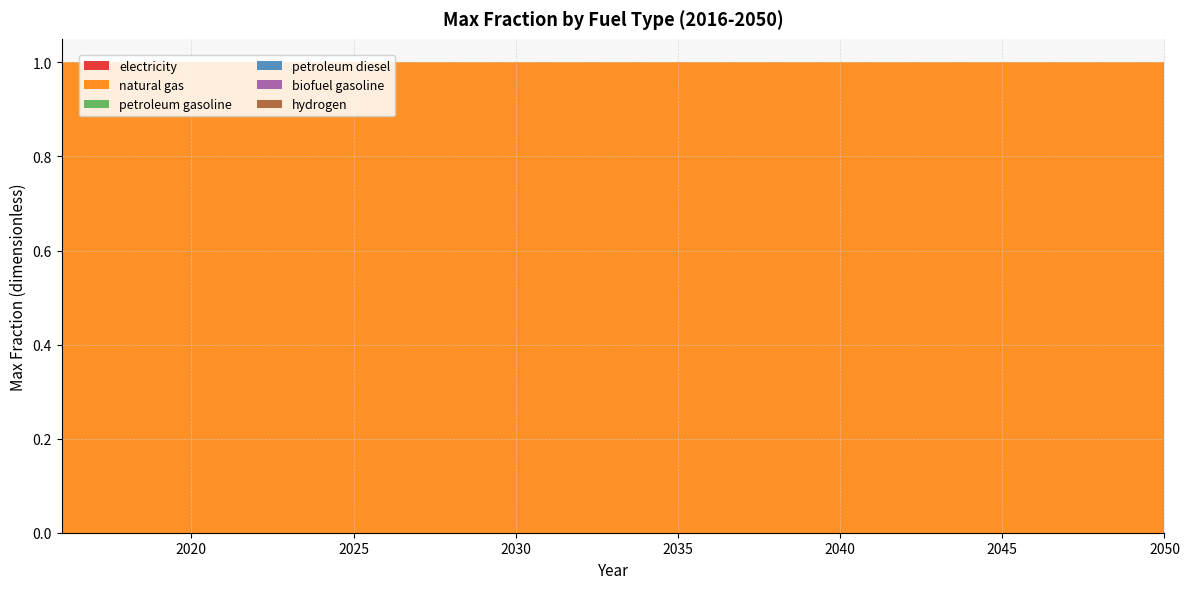

Reading left to right, list all the values displayed in this chart.

electricity: 0	0	0	0	0	0	0	0	0	0	0	0	0	0	0	0	0	0	0	0	0	0	0	0	0	0	0	0	0	0	0	0	0	0	0
natural gas: 1	1	1	1	1	1	1	1	1	1	1	1	1	1	1	1	1	1	1	1	1	1	1	1	1	1	1	1	1	1	1	1	1	1	1
petroleum gasoline: 0	0	0	0	0	0	0	0	0	0	0	0	0	0	0	0	0	0	0	0	0	0	0	0	0	0	0	0	0	0	0	0	0	0	0
petroleum diesel: 0	0	0	0	0	0	0	0	0	0	0	0	0	0	0	0	0	0	0	0	0	0	0	0	0	0	0	0	0	0	0	0	0	0	0
biofuel gasoline: 0	0	0	0	0	0	0	0	0	0	0	0	0	0	0	0	0	0	0	0	0	0	0	0	0	0	0	0	0	0	0	0	0	0	0
hydrogen: 0	0	0	0	0	0	0	0	0	0	0	0	0	0	0	0	0	0	0	0	0	0	0	0	0	0	0	0	0	0	0	0	0	0	0